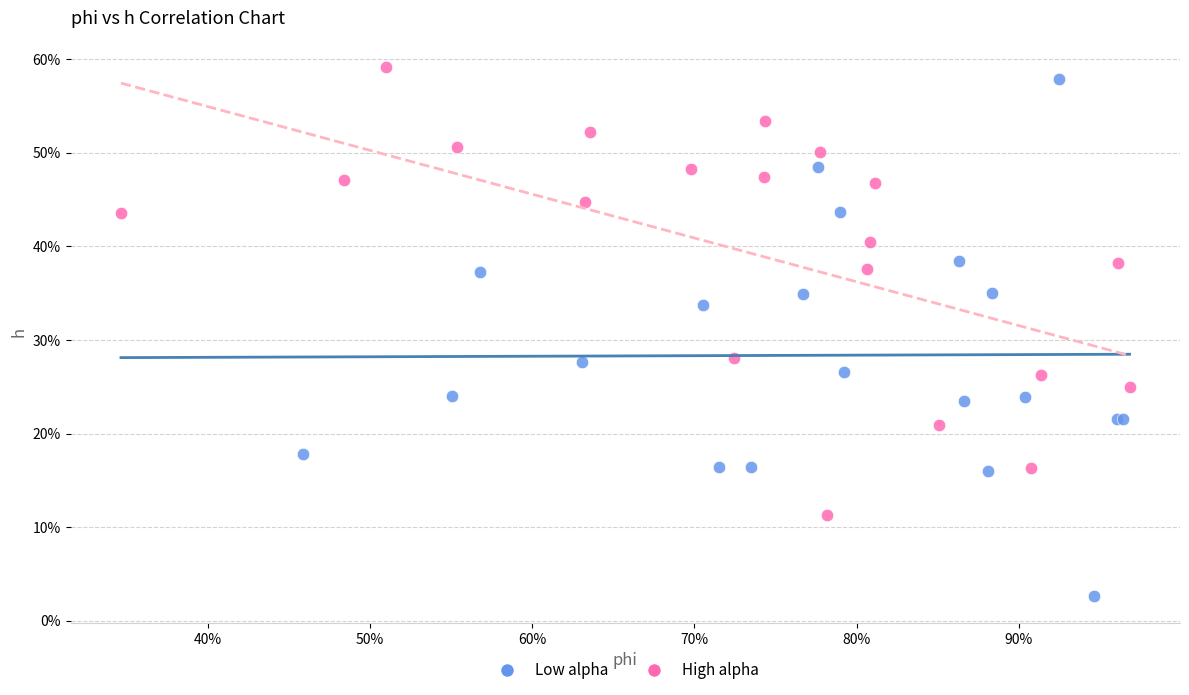

Which series reaches the maximum Y coordinate?

High alpha